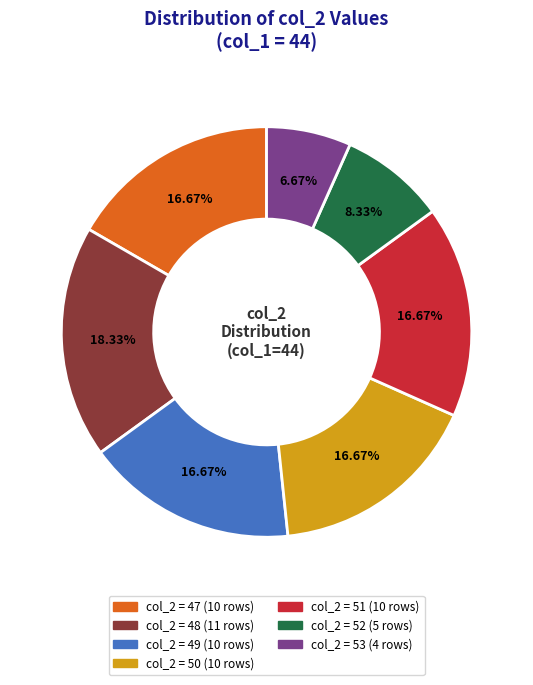

Does any single category account for the majority?

No